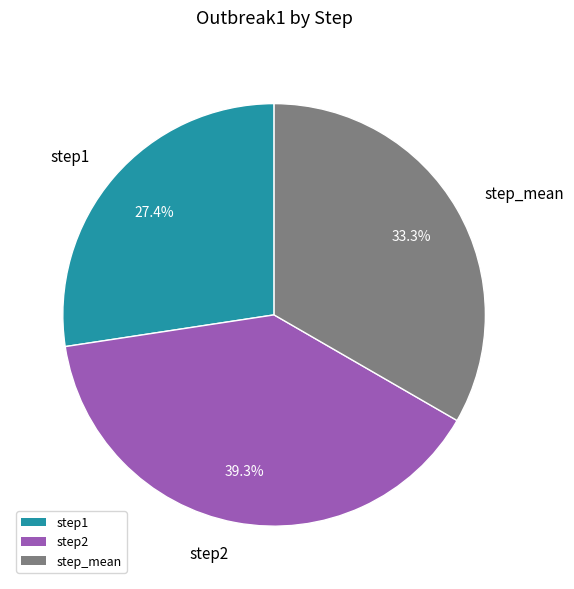

Rank the categories by value from highest to lowest.

step2, step_mean, step1